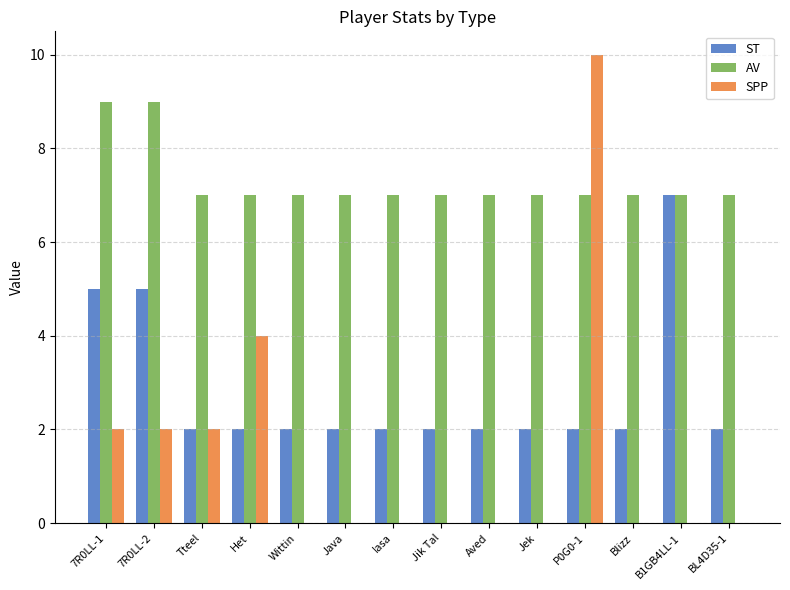

Is the value of ST at Blizz greater than the value of SPP at Jik Tal?

Yes